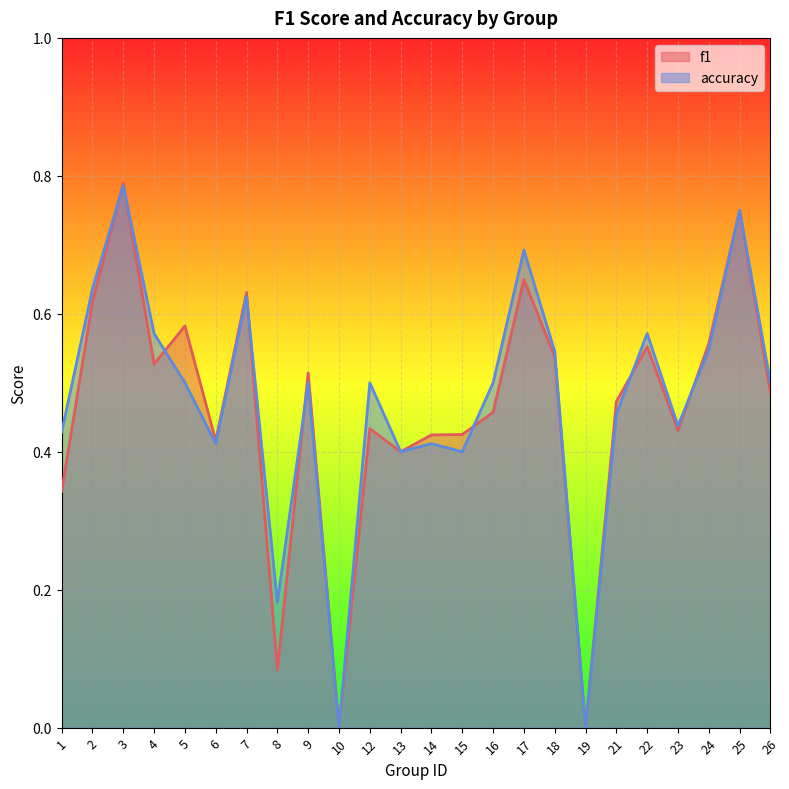

Is the value of f1 at 10 greater than the value of accuracy at 1?

No